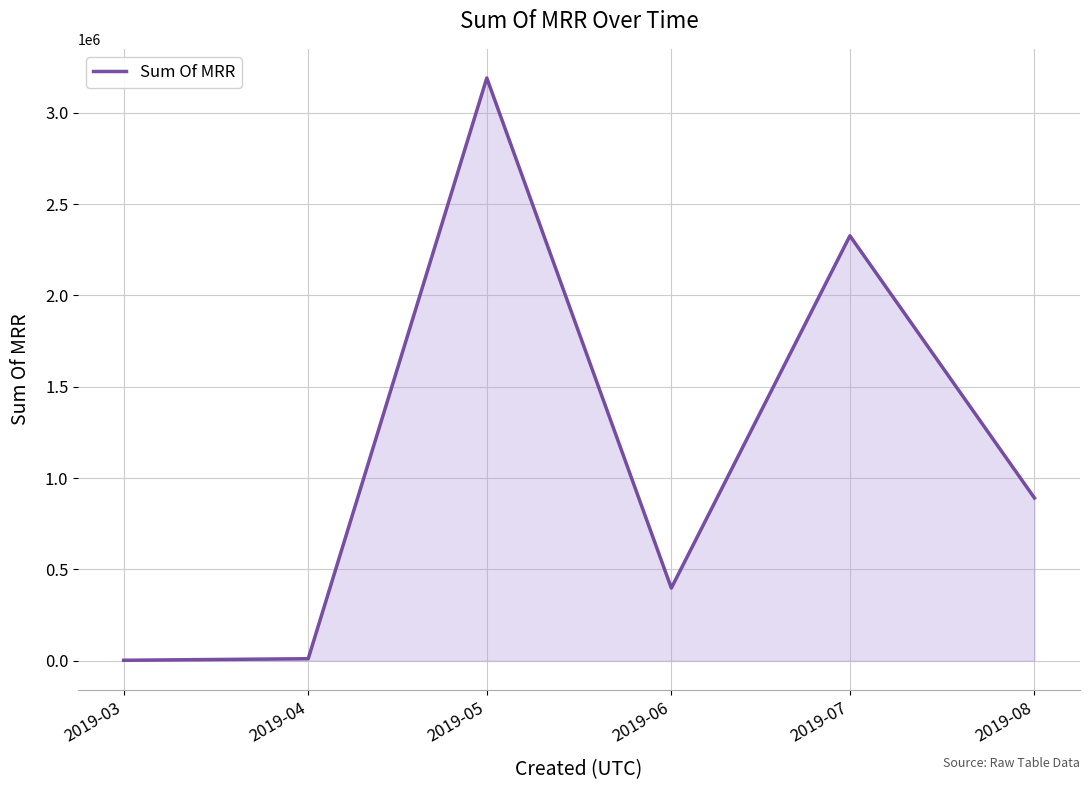

Count the number of data series in this chart.

1